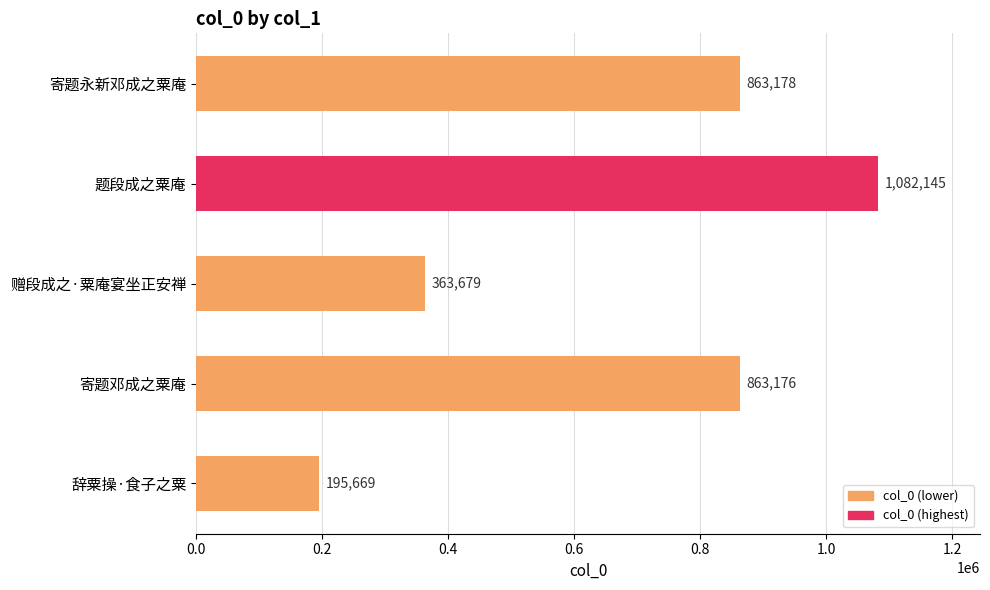

List the labels in order of value, smallest first.

辞粟操·食子之粟, 赠段成之·粟庵宴坐正安禅, 寄题邓成之粟庵, 寄题永新邓成之粟庵, 题段成之粟庵